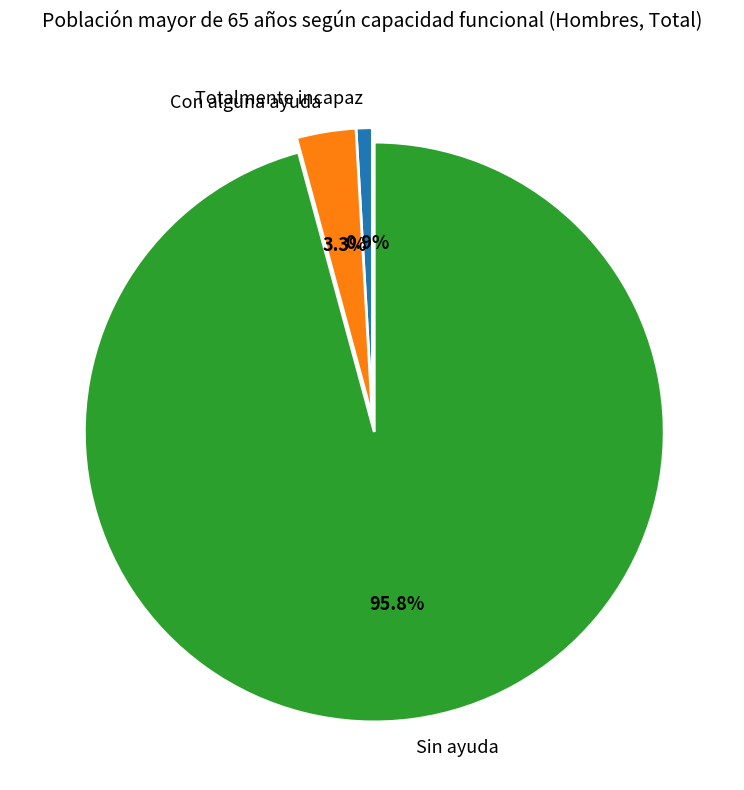

True or false: Sin ayuda accounts for 90% of the total.

False